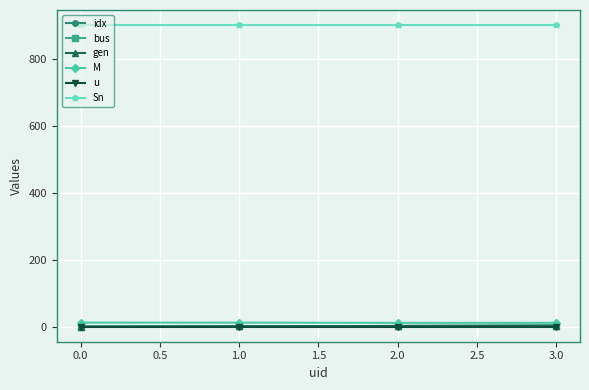

Is this an area chart (filled region under the line)?

No